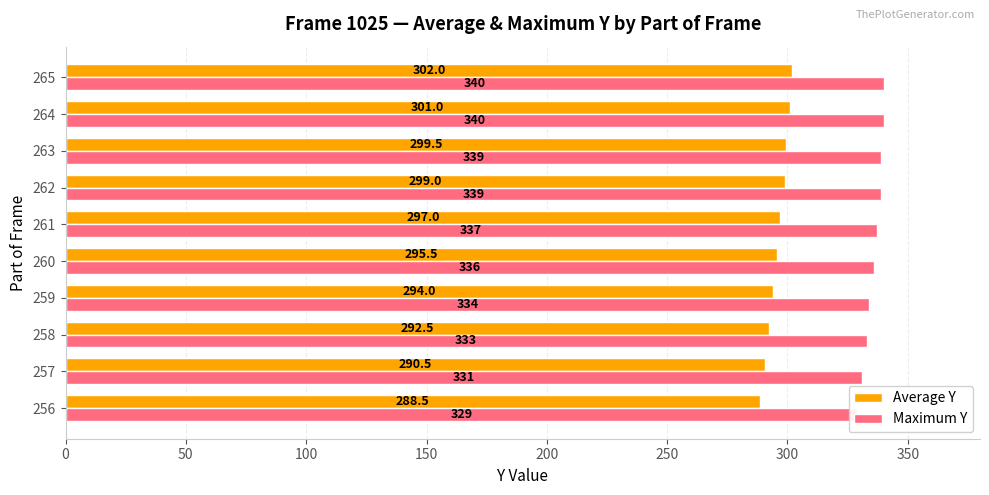

Which series has the widest spread of values?

Average Y